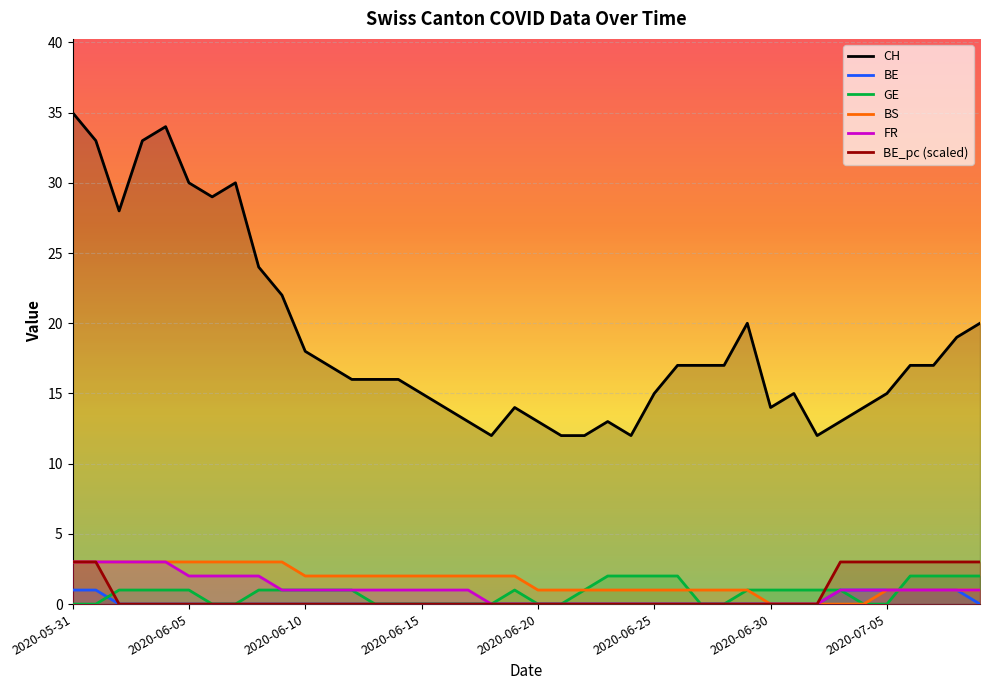

What is the value of the CH point at the 35th from the left?

14.0